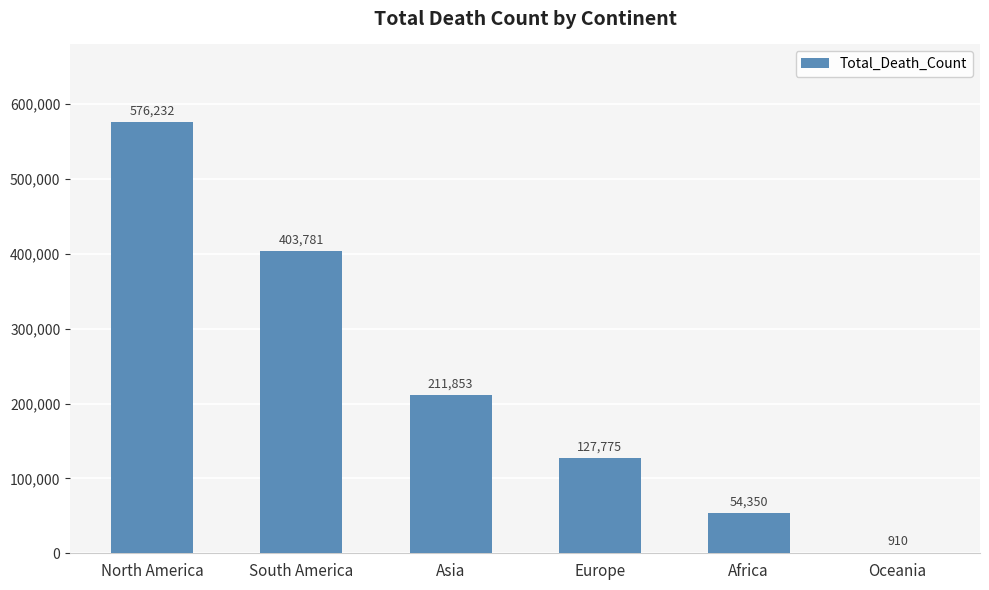

Is it true that the value at Europe is 127775?

True